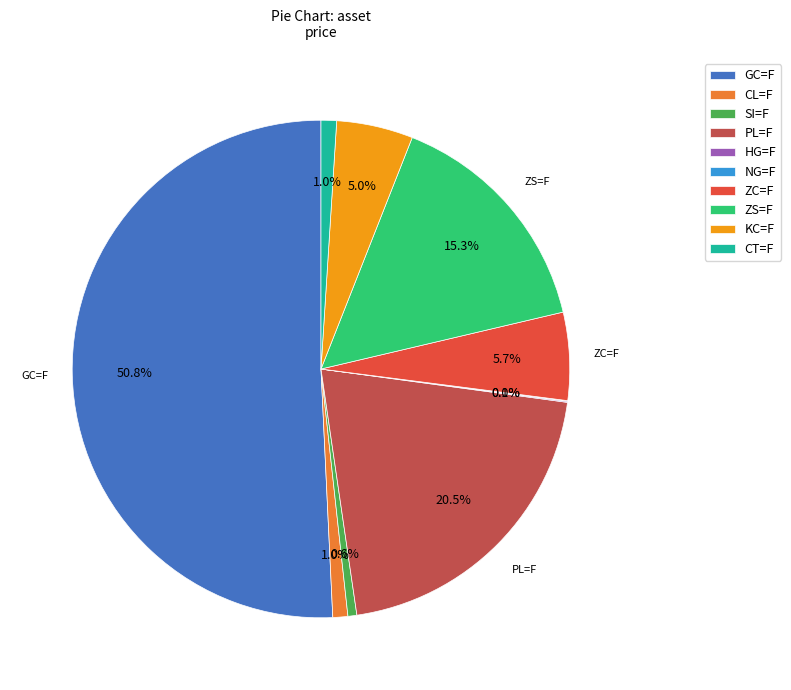

Which category has the biggest portion of the pie?

GC=F